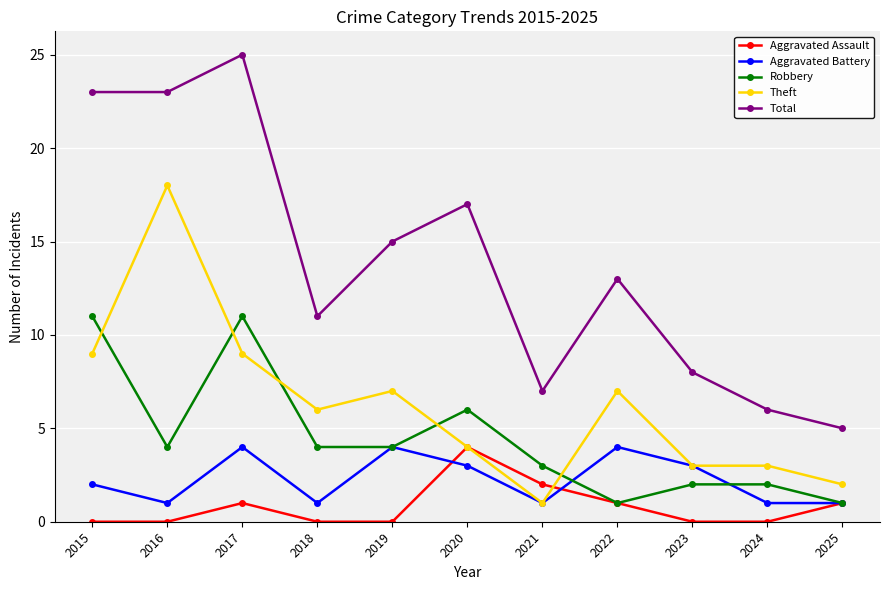

Reading left to right, what are all the values shown in this chart?

Aggravated Assault: 0	0	1	0	0	4	2	1	0	0	1
Aggravated Battery: 2	1	4	1	4	3	1	4	3	1	1
Robbery: 11	4	11	4	4	6	3	1	2	2	1
Theft: 9	18	9	6	7	4	1	7	3	3	2
Total: 23	23	25	11	15	17	7	13	8	6	5